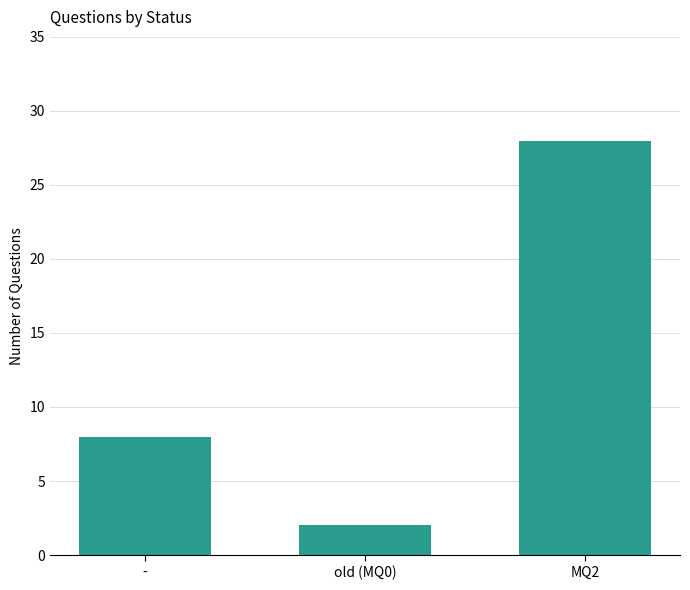

Which has a higher value, old (MQ0) or -?

-